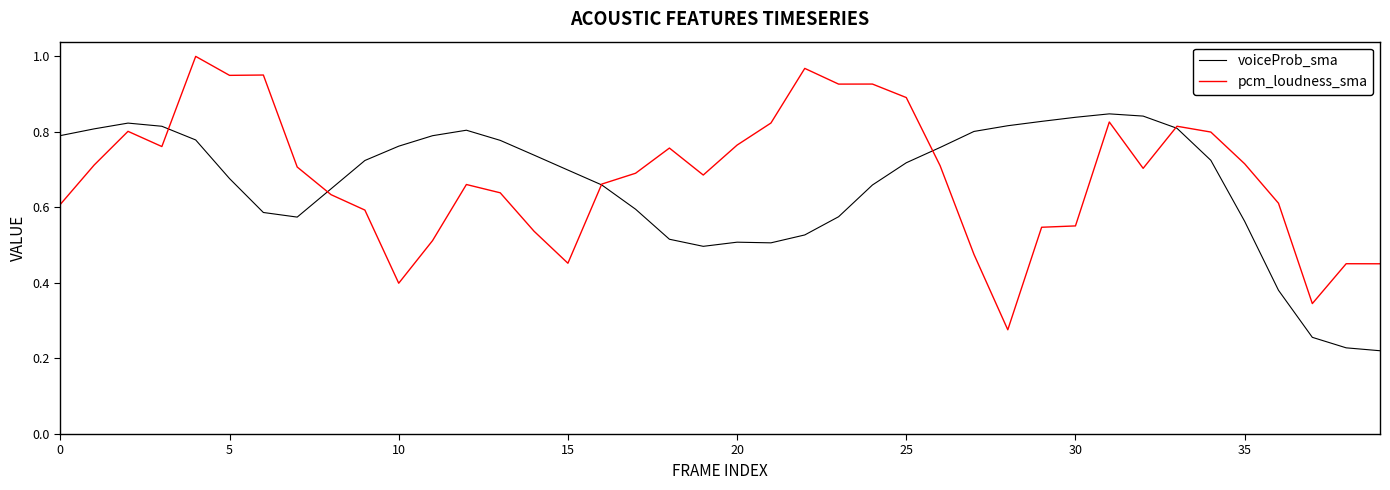

Rank the series by their maximum value, from lowest to highest.

voiceProb_sma, pcm_loudness_sma